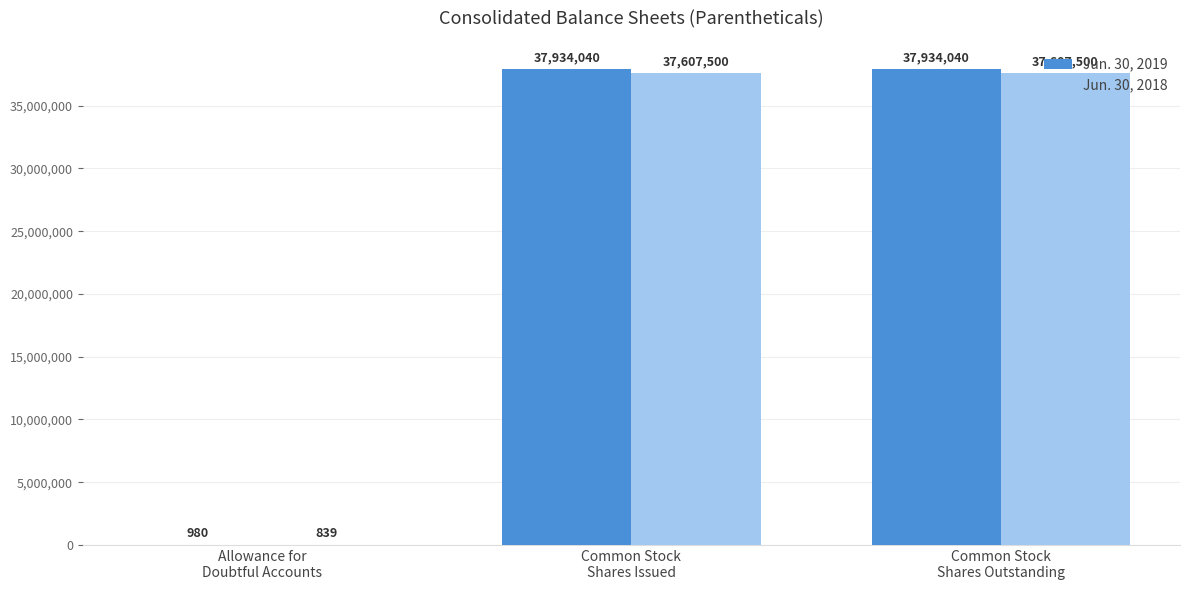

What is the maximum value for Jun. 30, 2018?

37607500